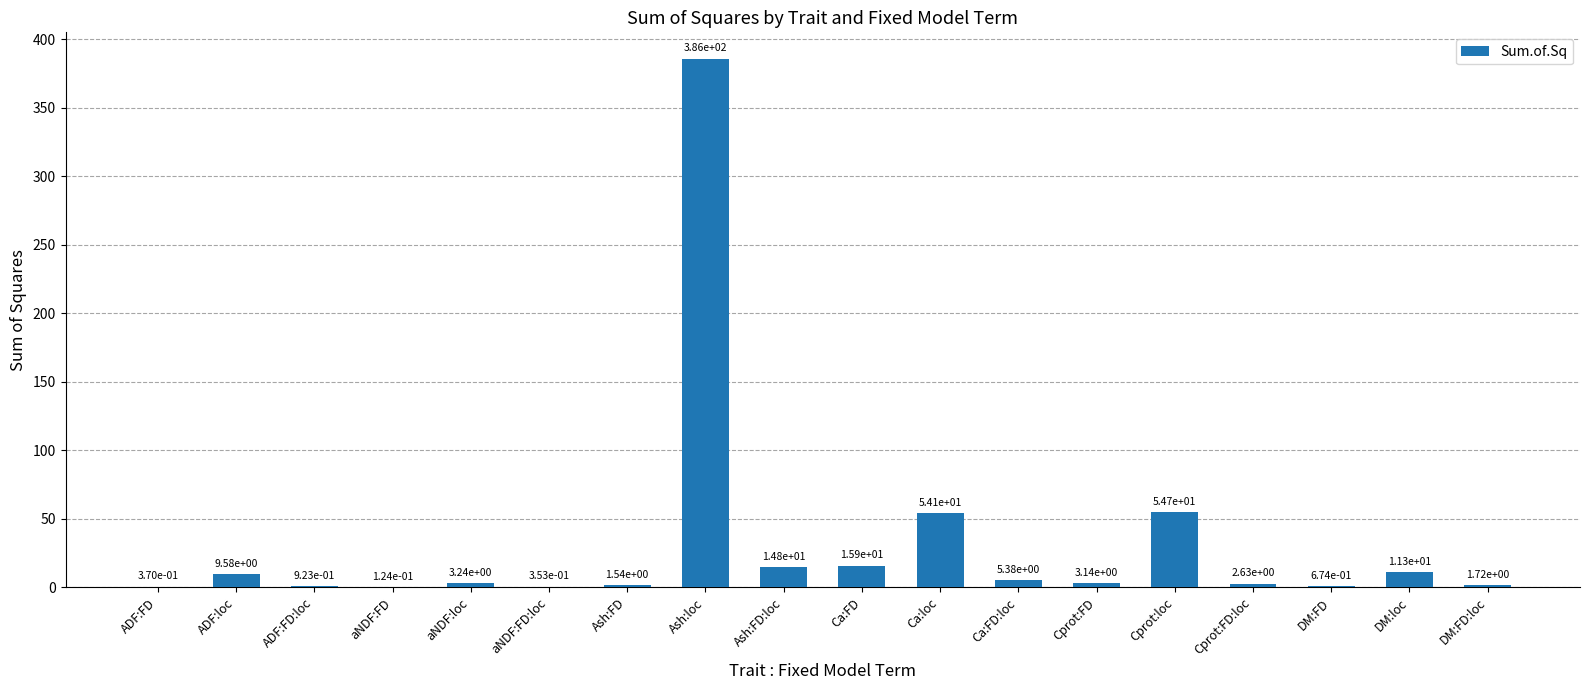

What is the sum of the values at Ca:FD and Ca:FD:loc?

21.2